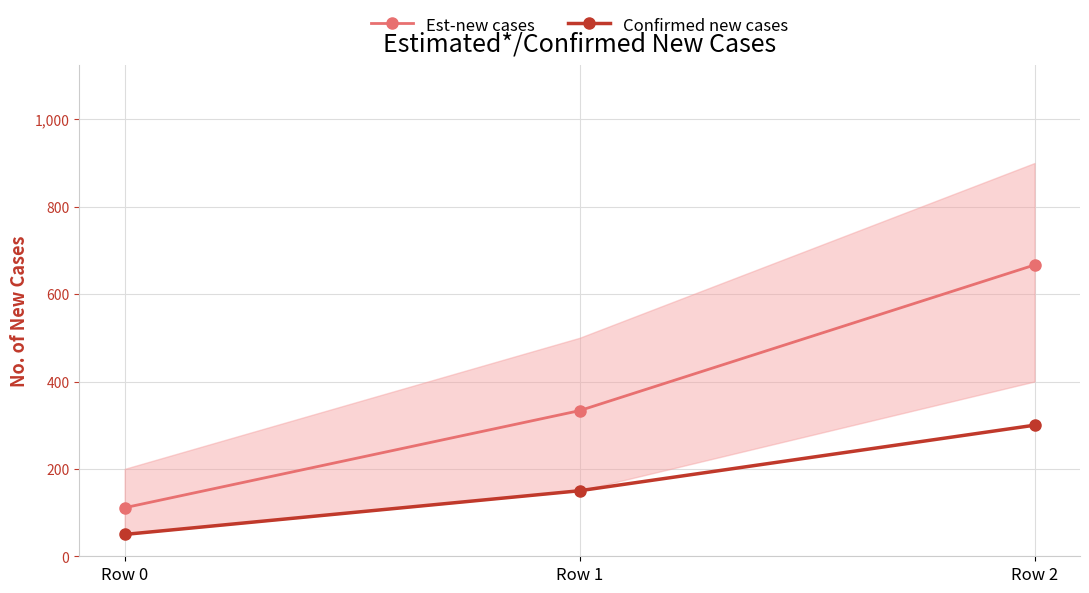

List the labels in order of Confirmed new cases value, smallest first.

Row 0, Row 1, Row 2